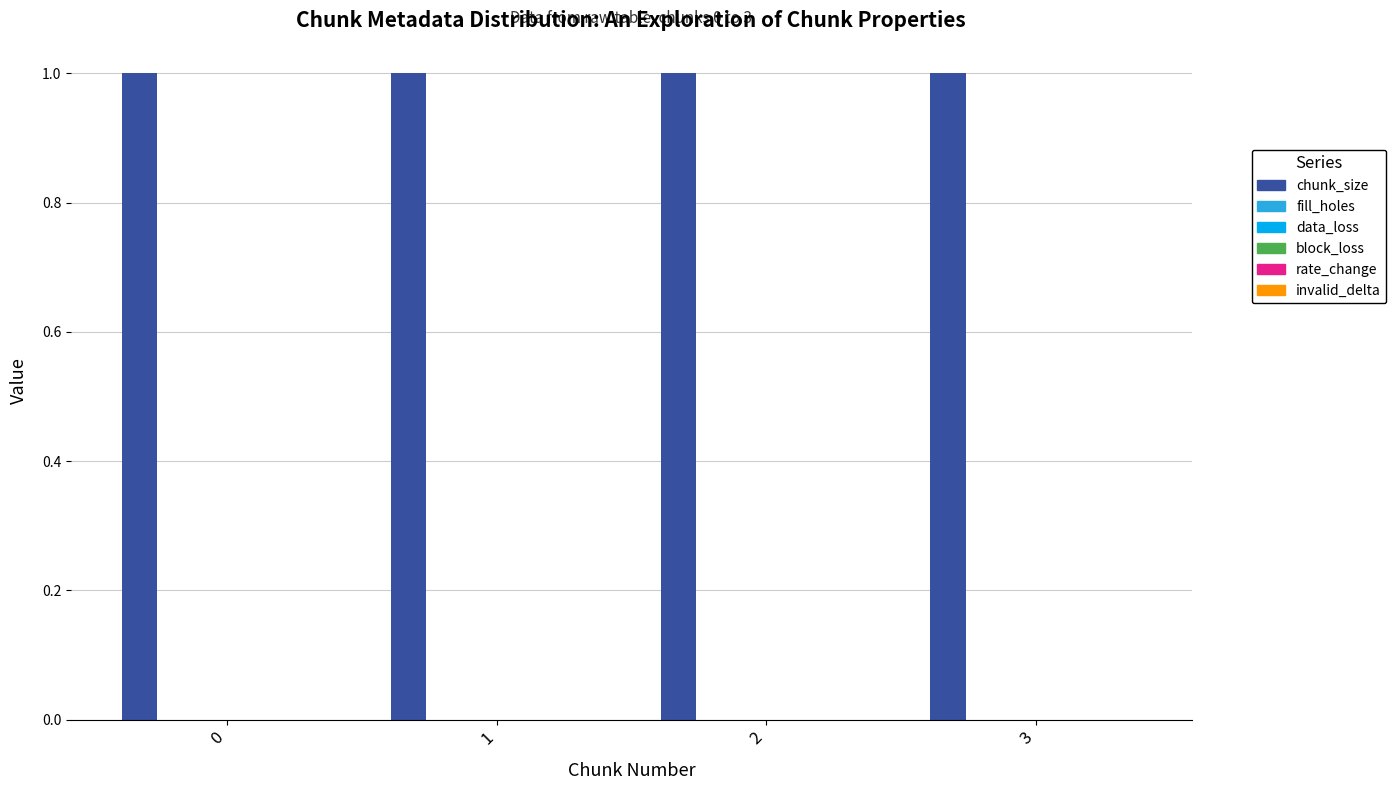

Reading right to left, transcribe all the data shown in this chart.

chunk_size: 1	1	1	1
fill_holes: 0	0	0	0
data_loss: 0	0	0	0
block_loss: 0	0	0	0
rate_change: 0	0	0	0
invalid_delta: 0	0	0	0